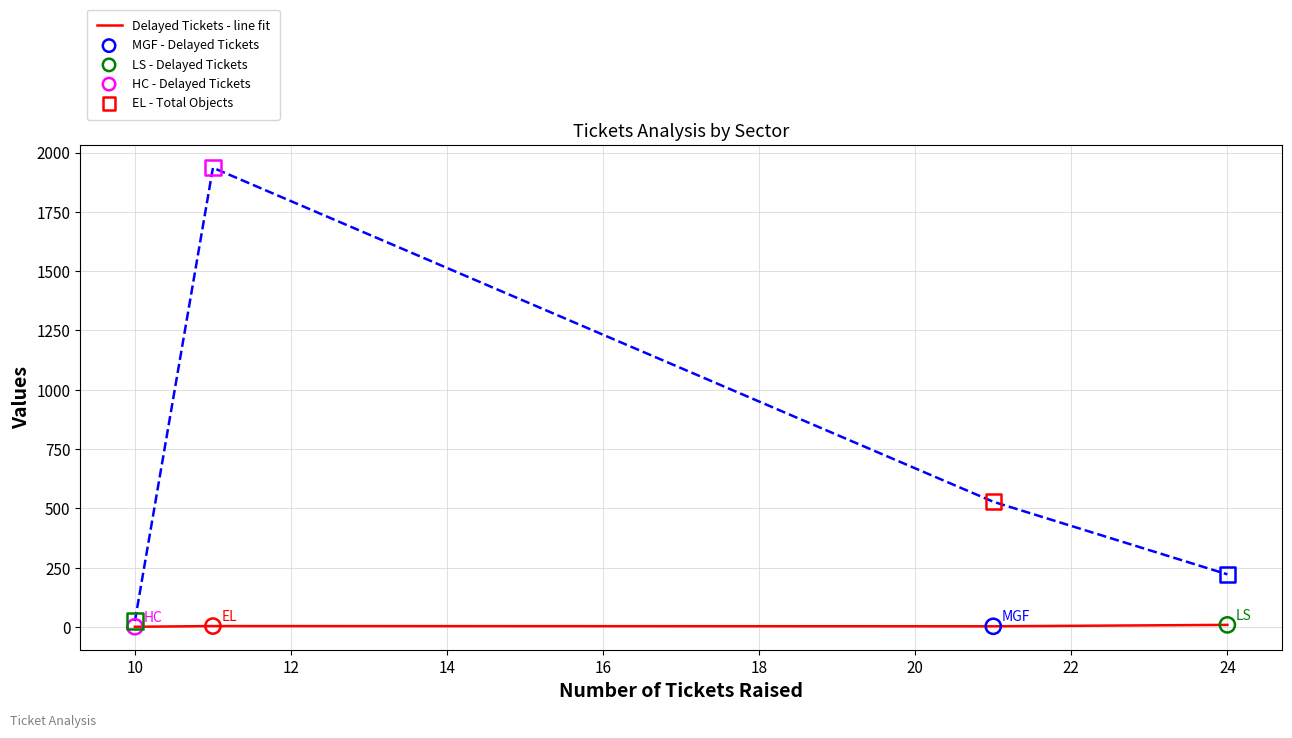

How many lines are shown in the chart?

2